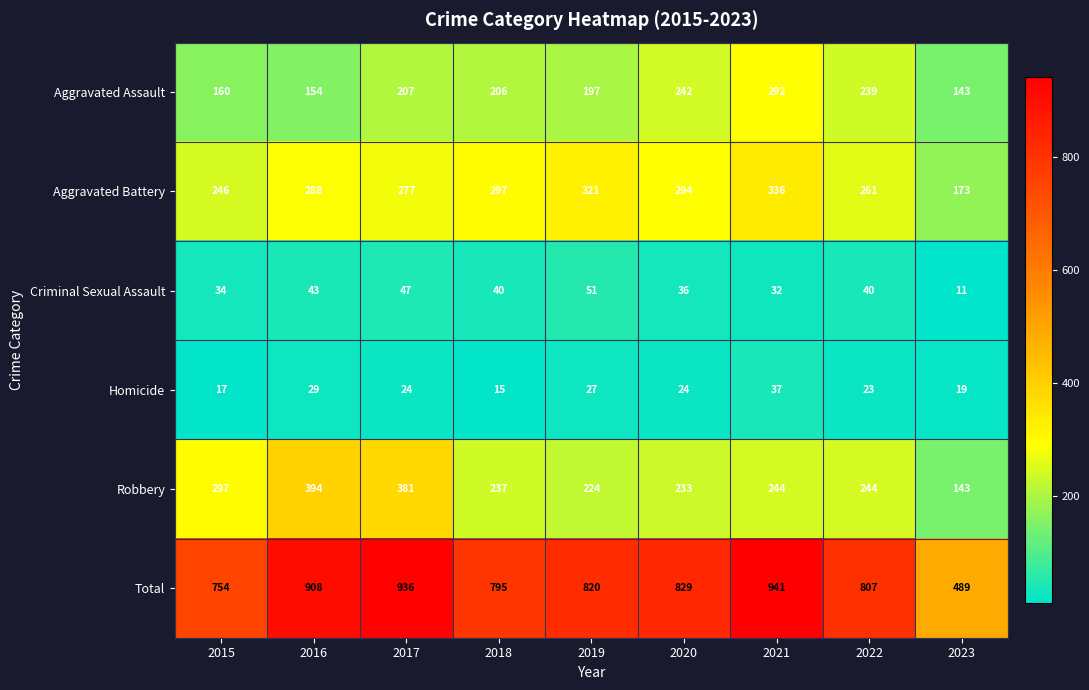

What is the approximate value of Aggravated Battery at 2018?

297